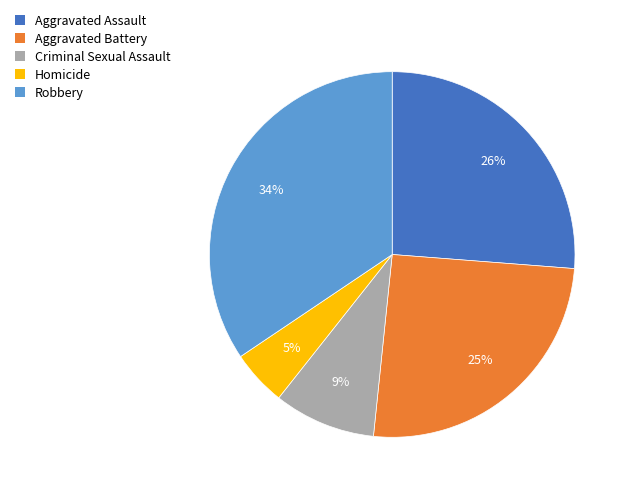

Which category has the smallest portion of the pie?

Homicide